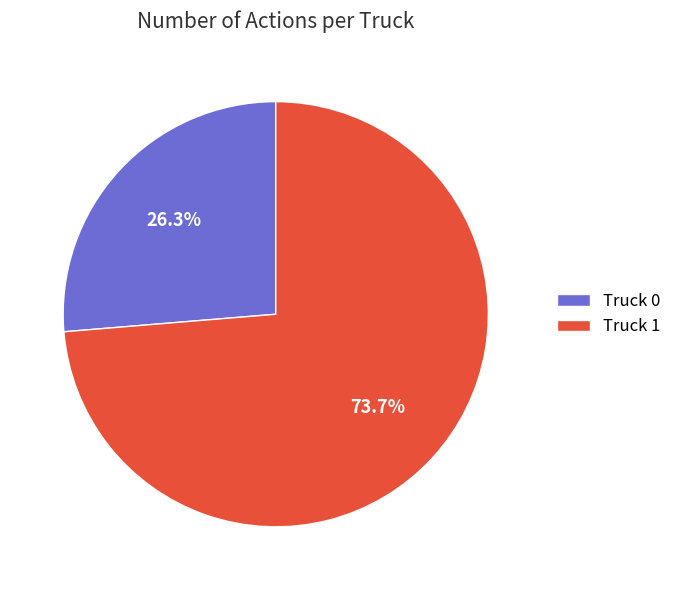

To the nearest percent, what is the difference between the largest and smallest slice percentages?

47%